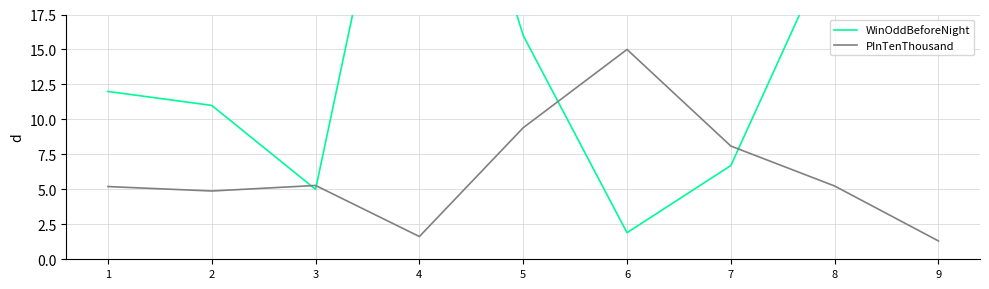

What is the difference between the second highest and second lowest values in the PInTenThousand series?

7.8